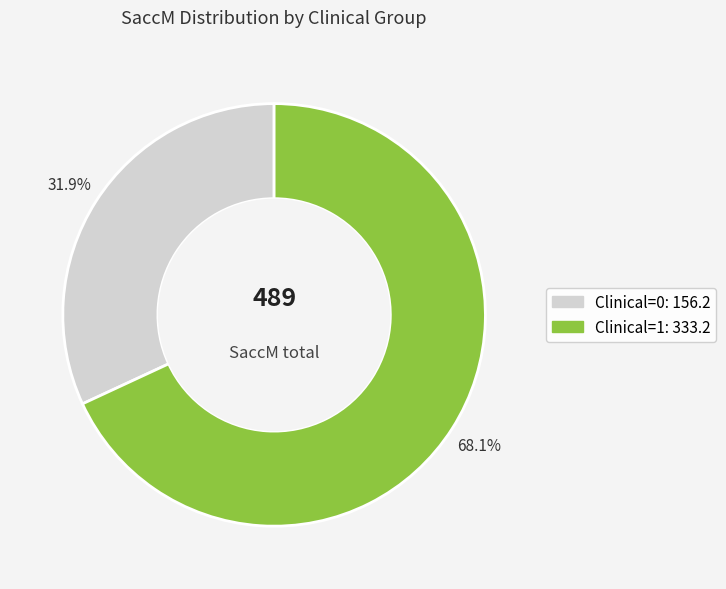

To the nearest percent, what is the average slice percentage?

50%